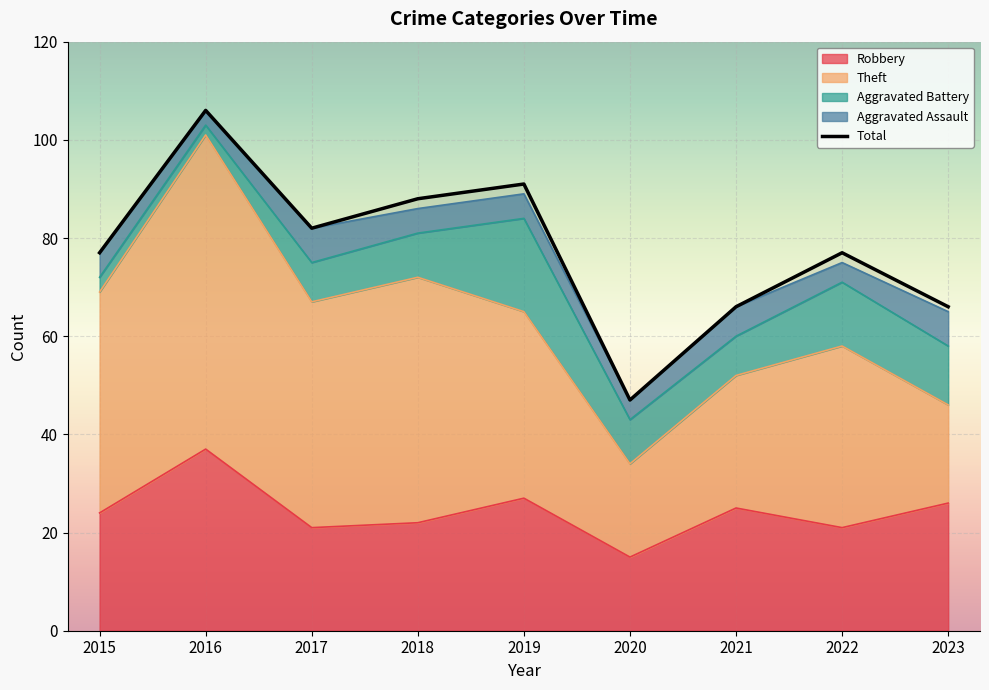

Which series changed the most between 2017 and 2019?

Aggravated Battery